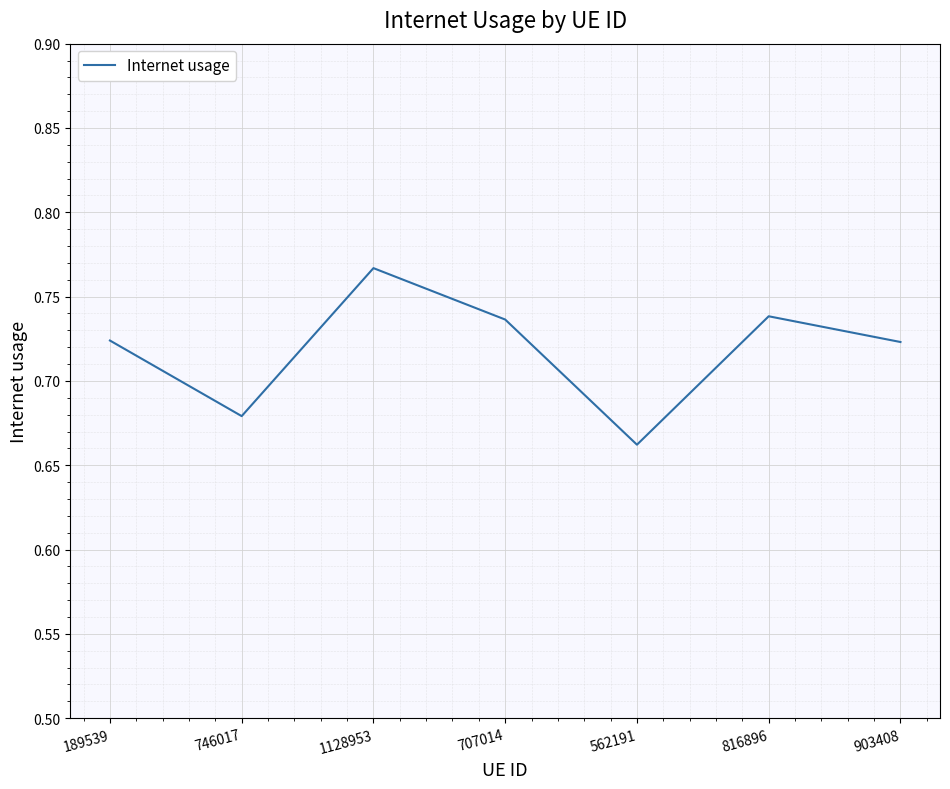

Is it true that the value at 903408 is 0.4?

False